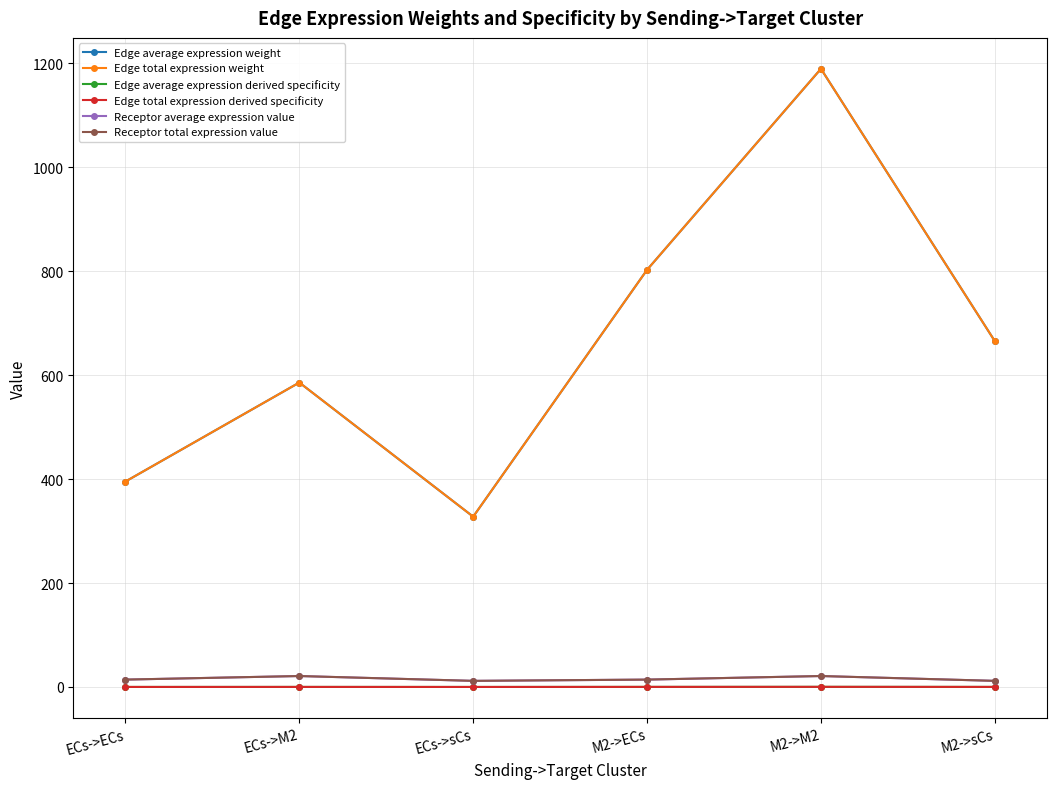

In Receptor average expression value, how many points are lower than both neighbors (excluding endpoints)?

1